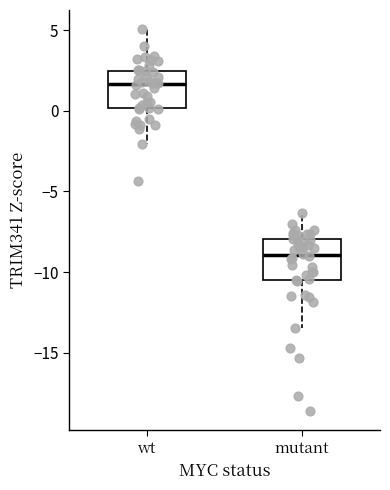

Reading left to right, transcribe this box plot: for each box, give where its median line is, the range the box spans, and where its two whiskers end, as read against the y-axis. The values are not printed on the chart, so give them approximately, as read against the axis.

wt: median 1.5, box 0.0 to 2.5, whiskers -2.0 to 5.0
mutant: median -9.0, box -10.5 to -8.0, whiskers -13.5 to -6.5